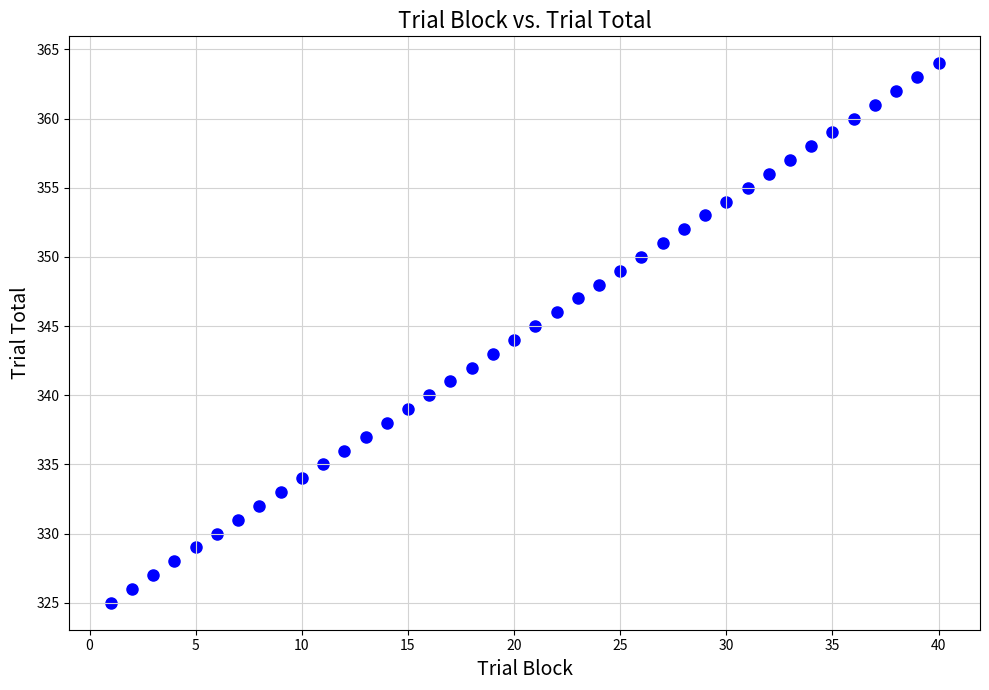

What is the range of X values (max minus min)?

39